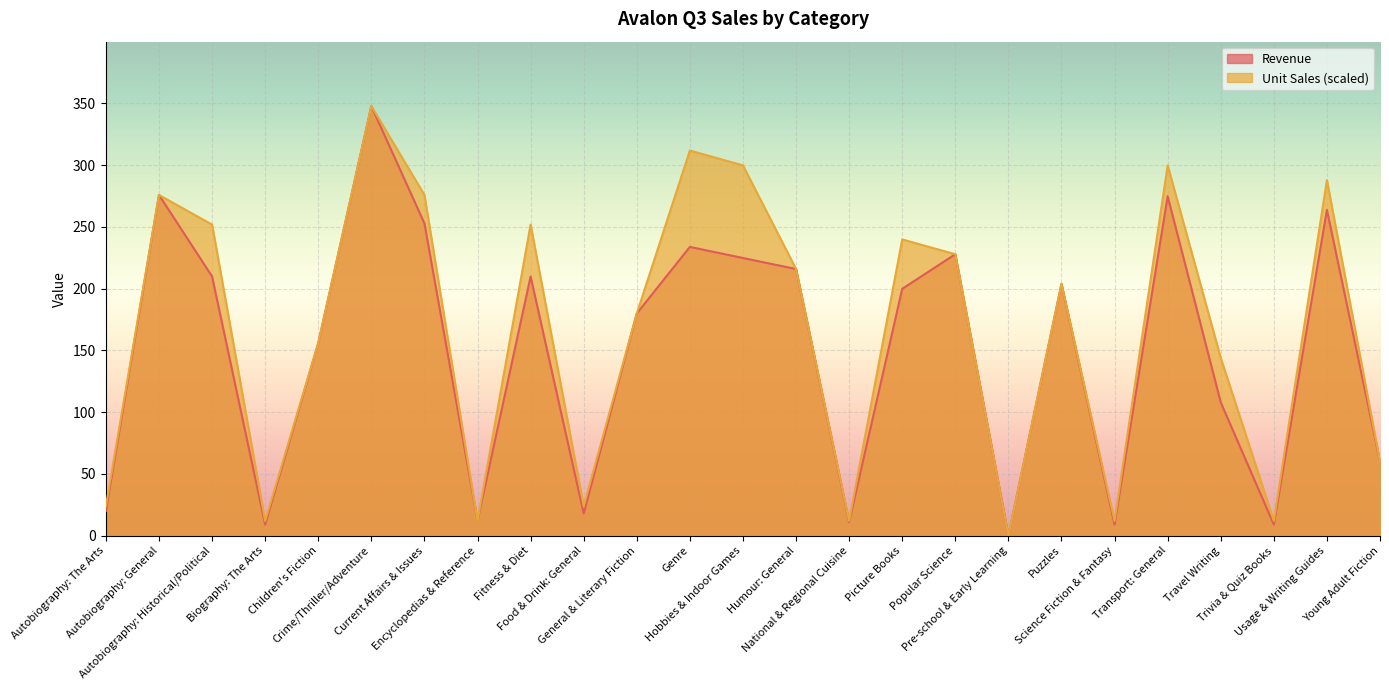

Which category has the highest value across all series?

Crime/Thriller/Adventure